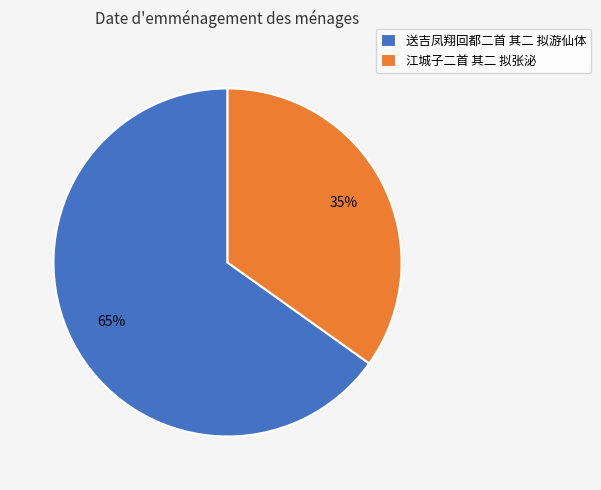

Which slice is the smallest?

江城子二首 其二 拟张泌